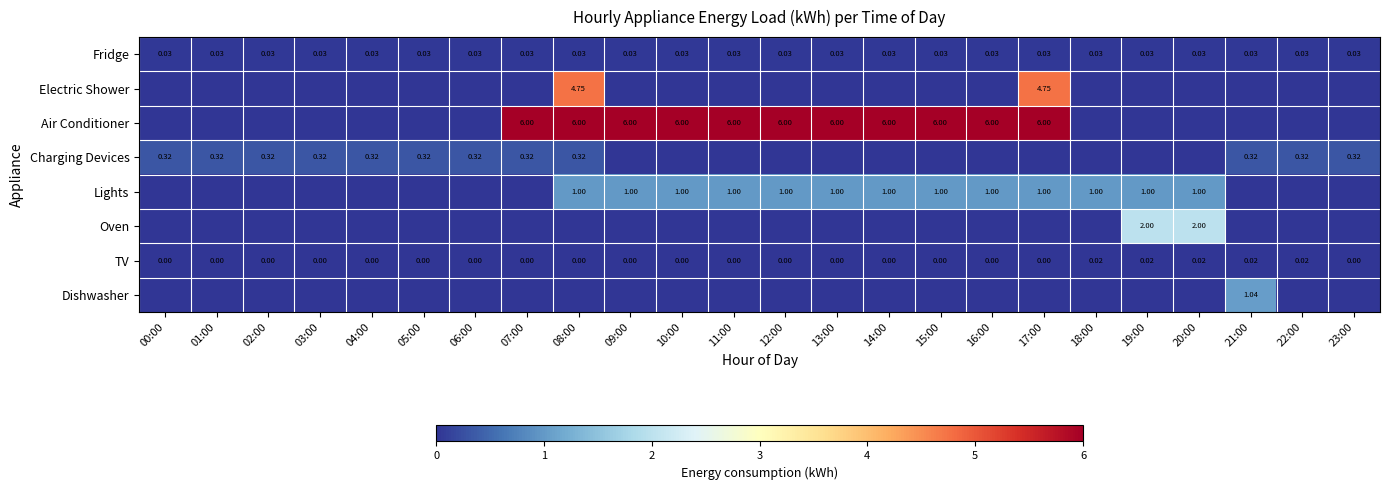

At which category is the sum across all series the highest?

08:00